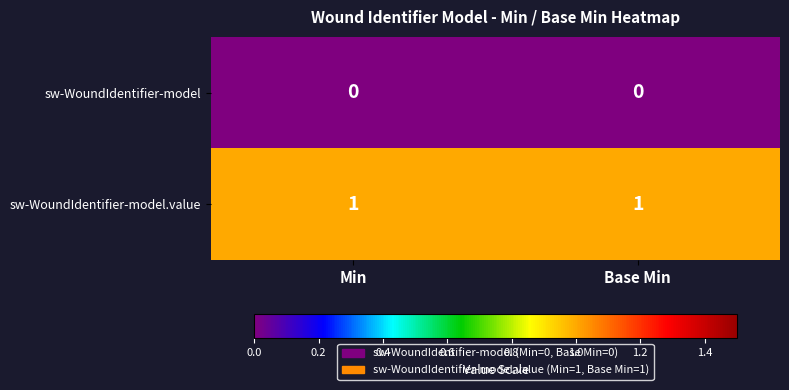

How many categories are shown in the chart?

2